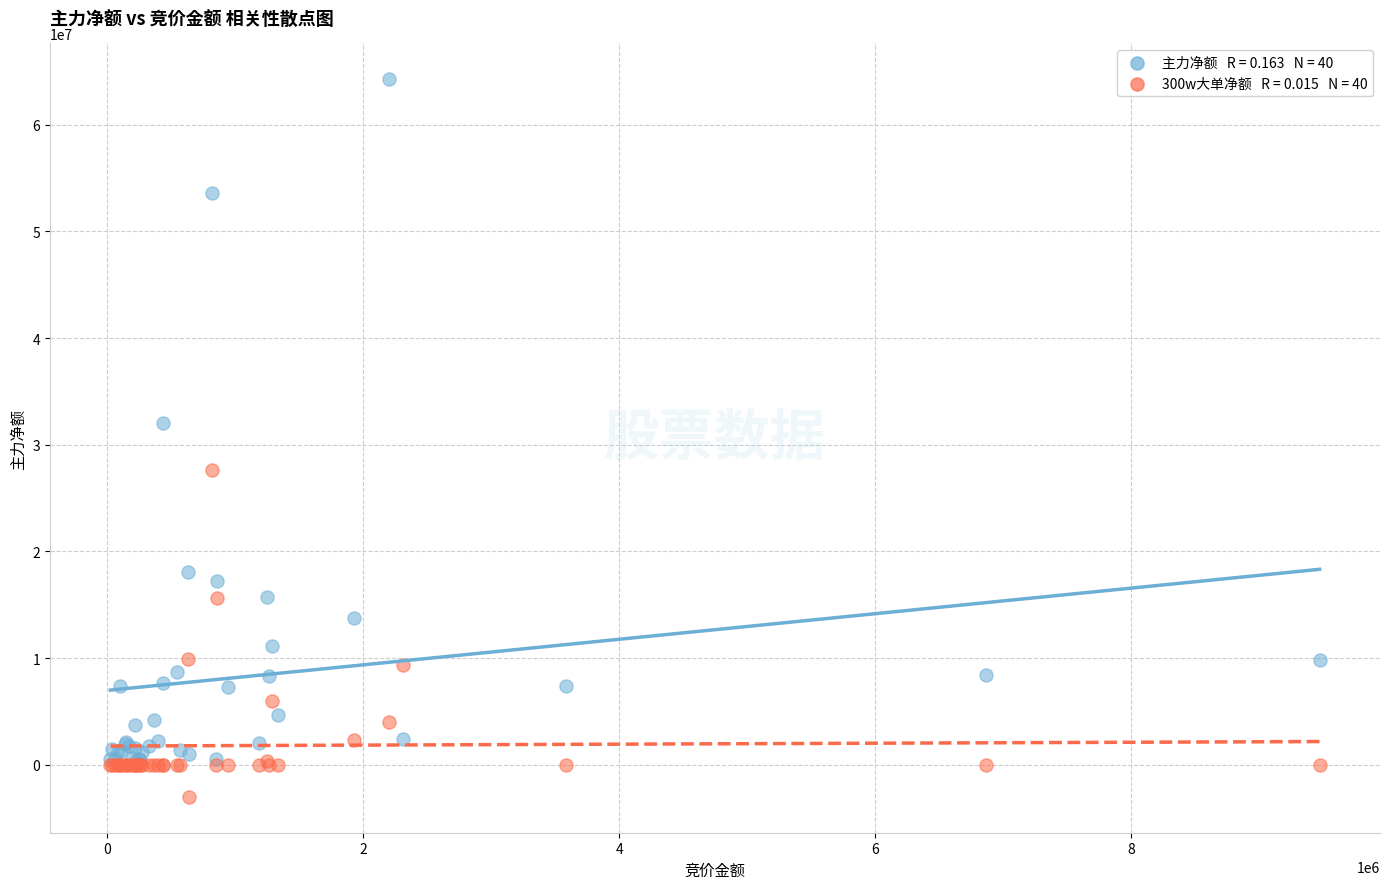

Across all series, what Y value is closest to 30628006?

32012705